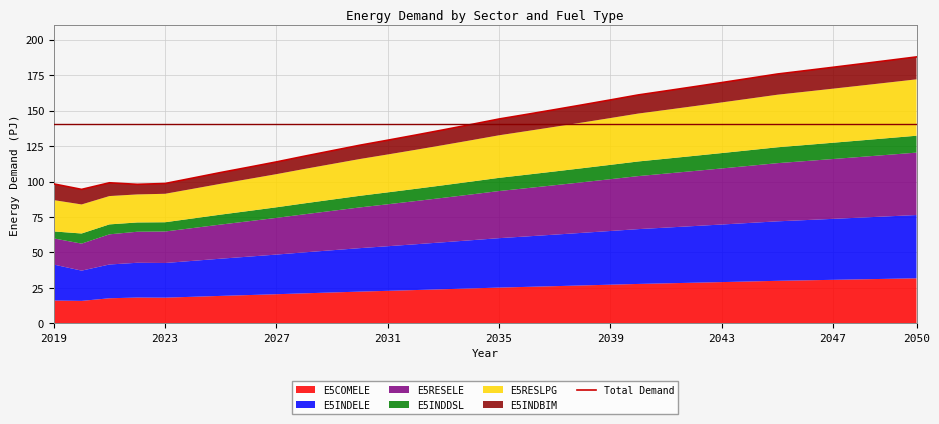

What is the maximum value shown in the chart?

187.9